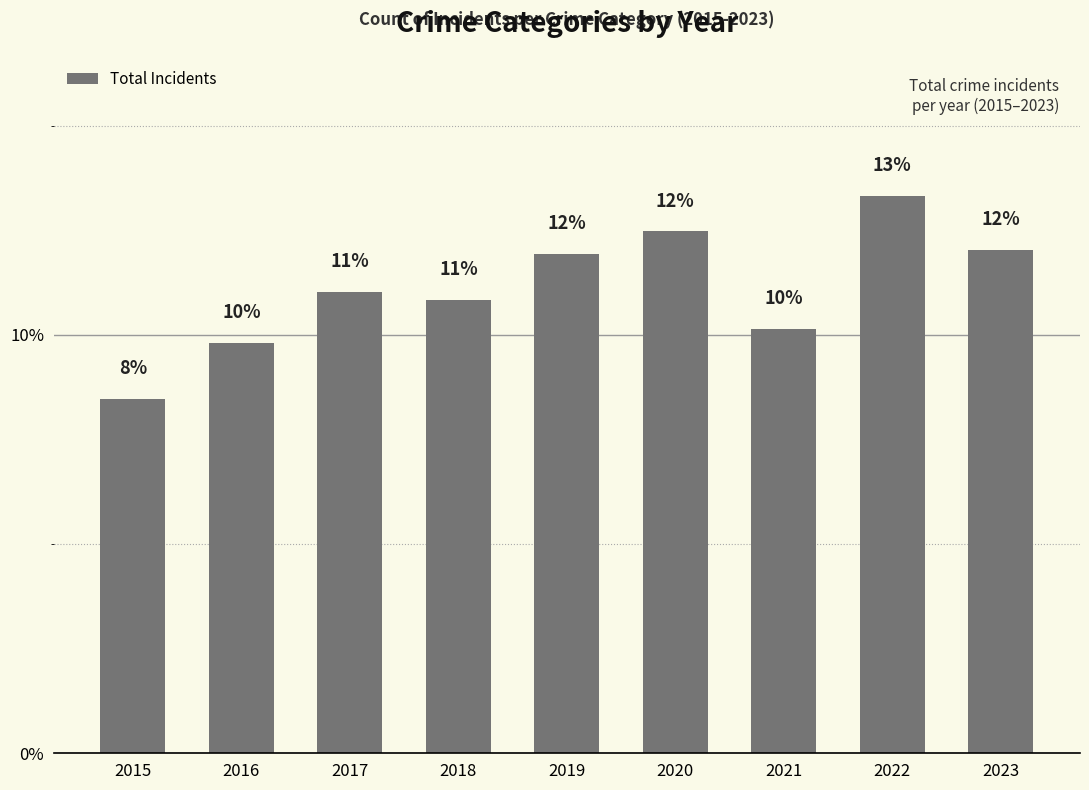

What is the greatest value displayed?

13.3